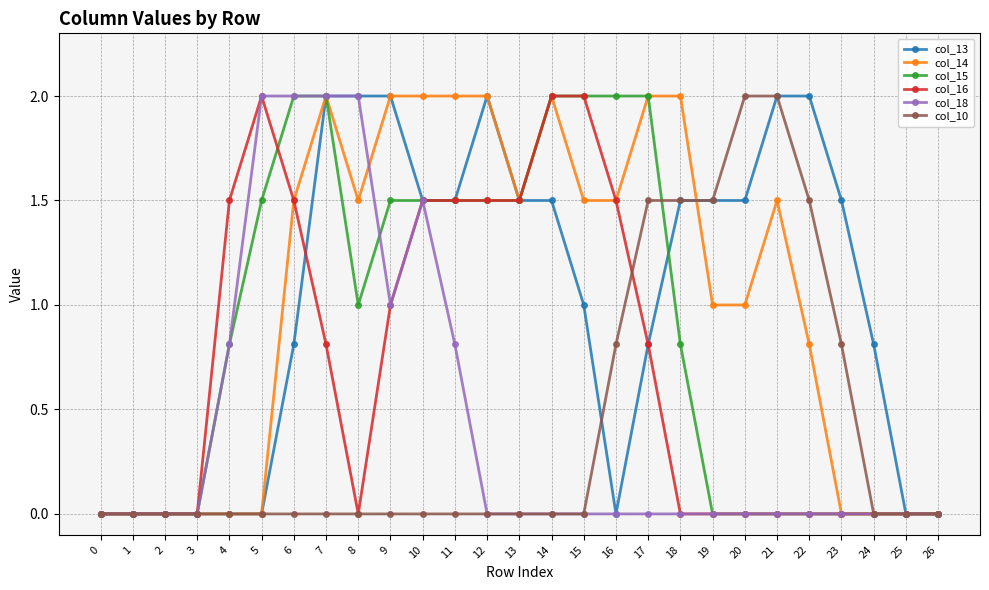

Is it true that col_16 equals 1.5 at 6?

True